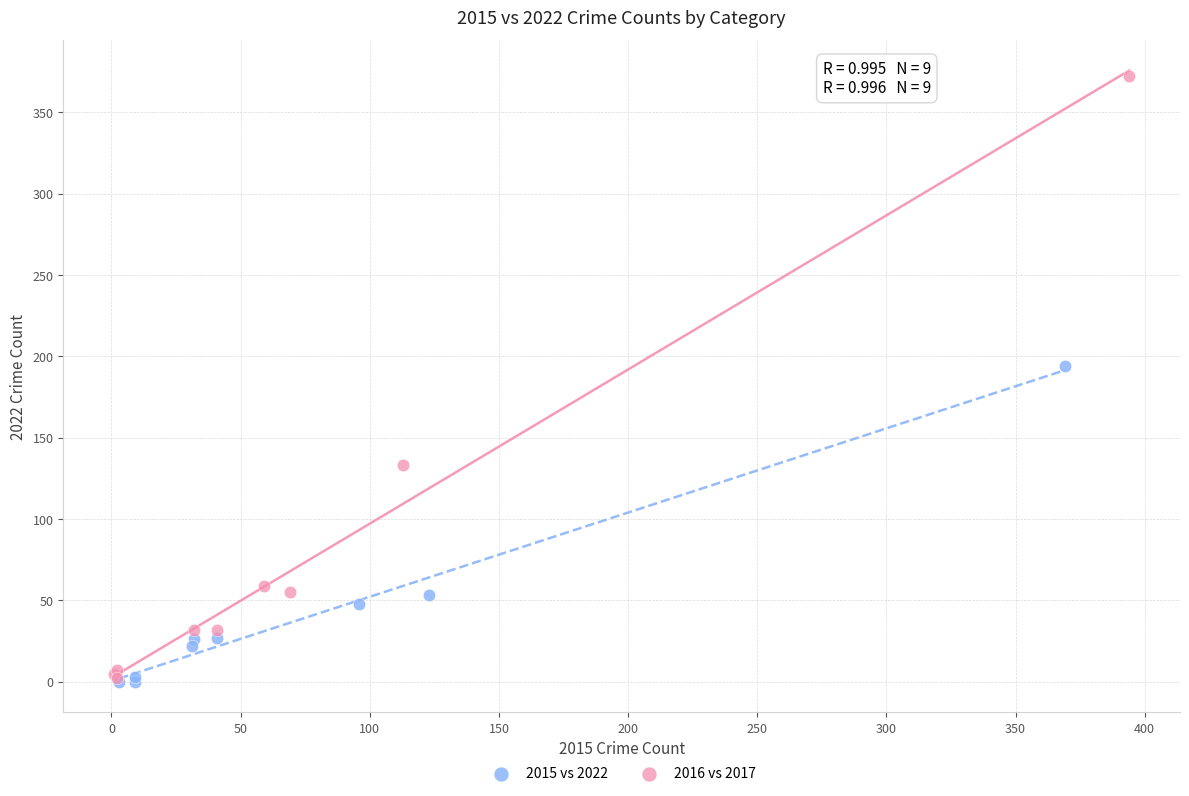

Which series has the widest spread of Y values?

2016 vs 2017